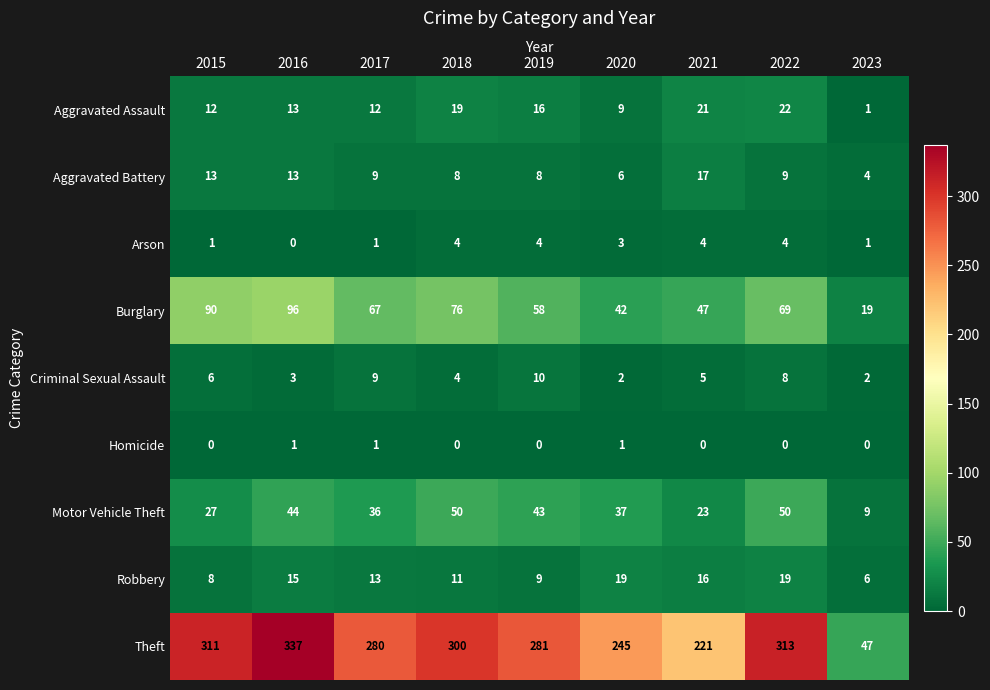

True or false: Aggravated Assault has a value of 26 at 2019.

False